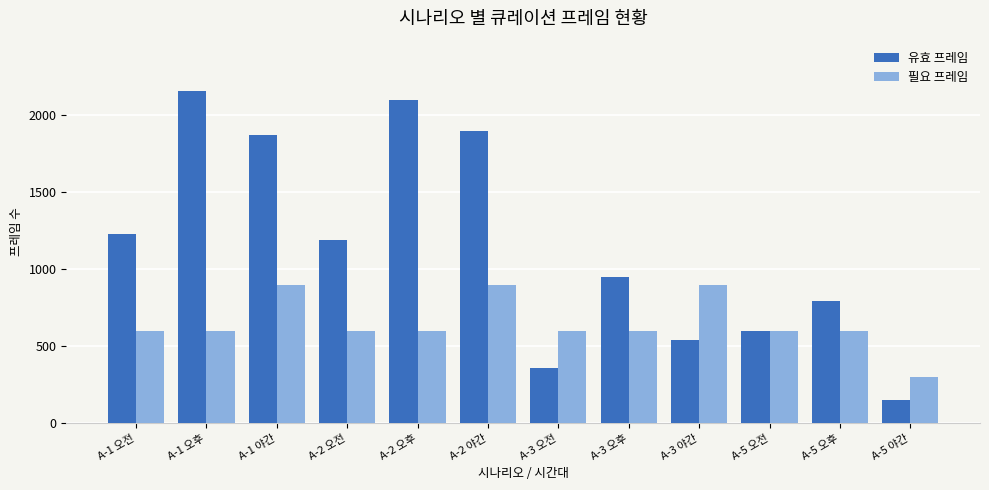

Where does the 유효 프레임 series first go above 1190?

A-1 오전